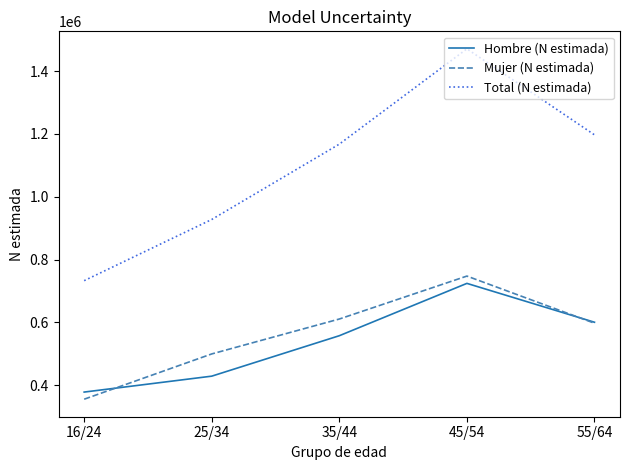

True or false: Hombre (N estimada) has more than 2 points higher than both neighbors.

False